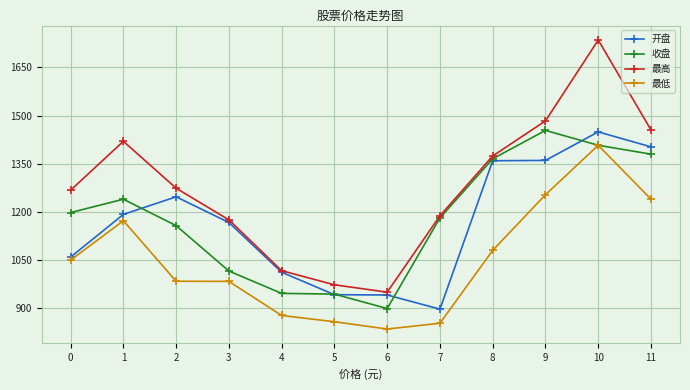

The value of 开盘 at 2 is 1246.9. True or false?

True